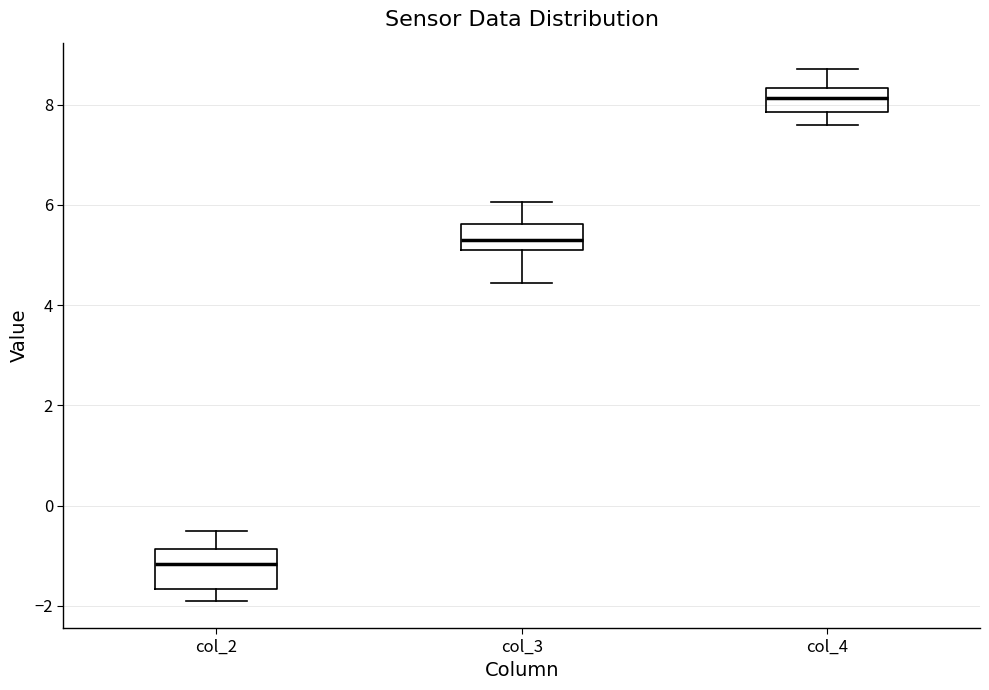

Where is the lower edge of the box for col_4 on the y-axis? The values are not printed on the chart, so give them approximately, as read against the axis.

7.8